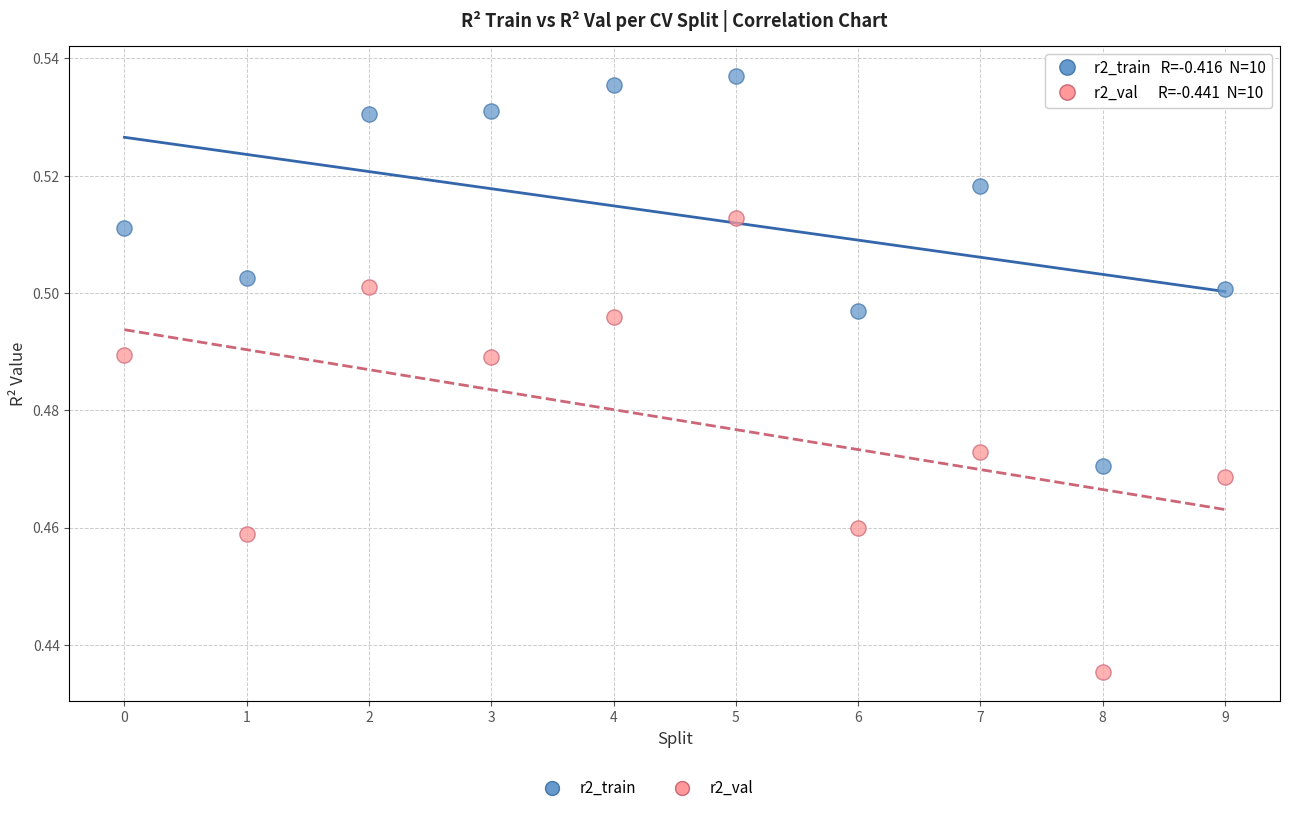

Which series has the widest spread of Y values?

r2_val